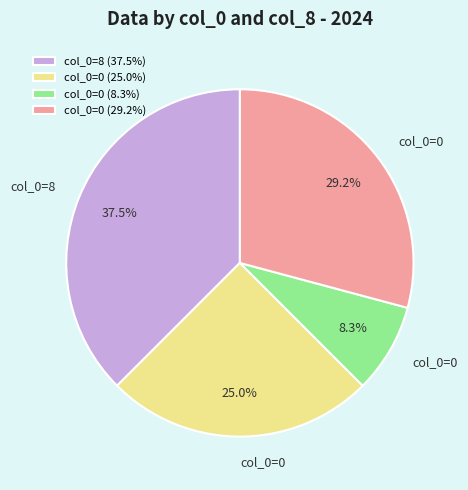

Rank the categories by value from highest to lowest.

col_0=8 (37.5%), col_0=0 (29.2%), col_0=0 (25.0%), col_0=0 (8.3%)